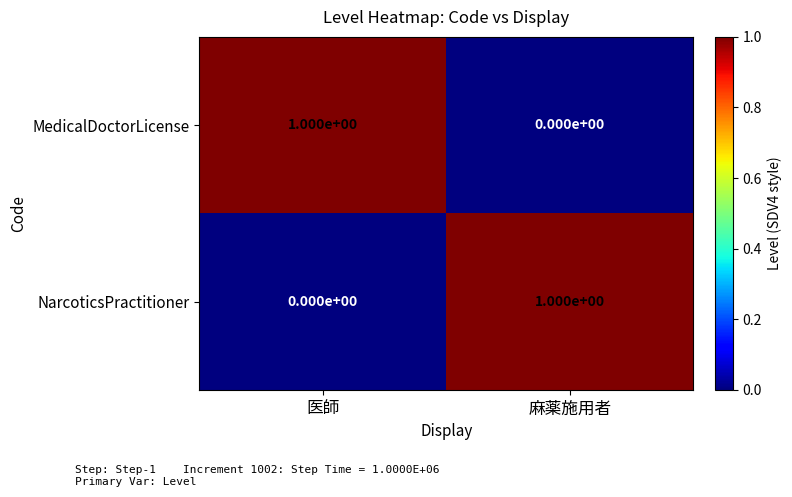

Reading right to left, extract all data points from this chart.

MedicalDoctorLicense: 0	1
NarcoticsPractitioner: 1	0